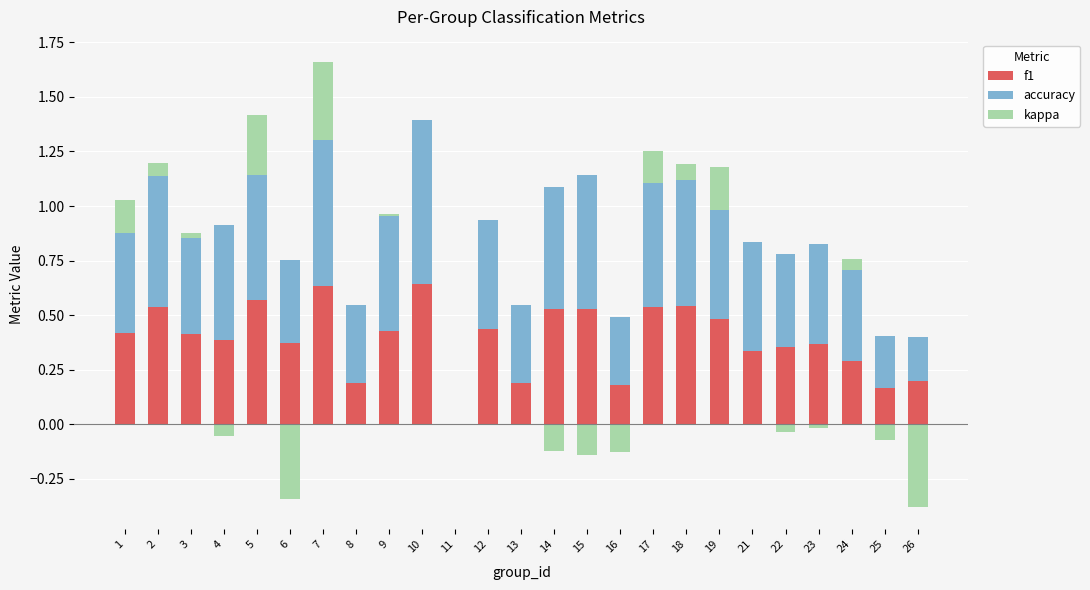

What is the average value of the accuracy series?

0.5